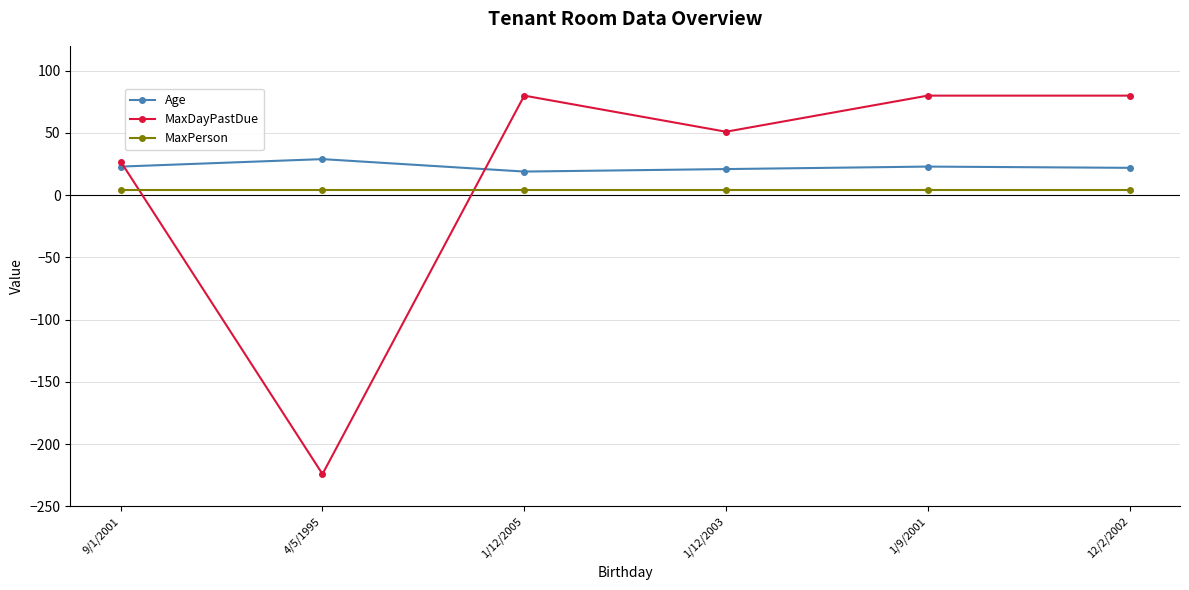

Which series has the widest spread of values?

MaxDayPastDue